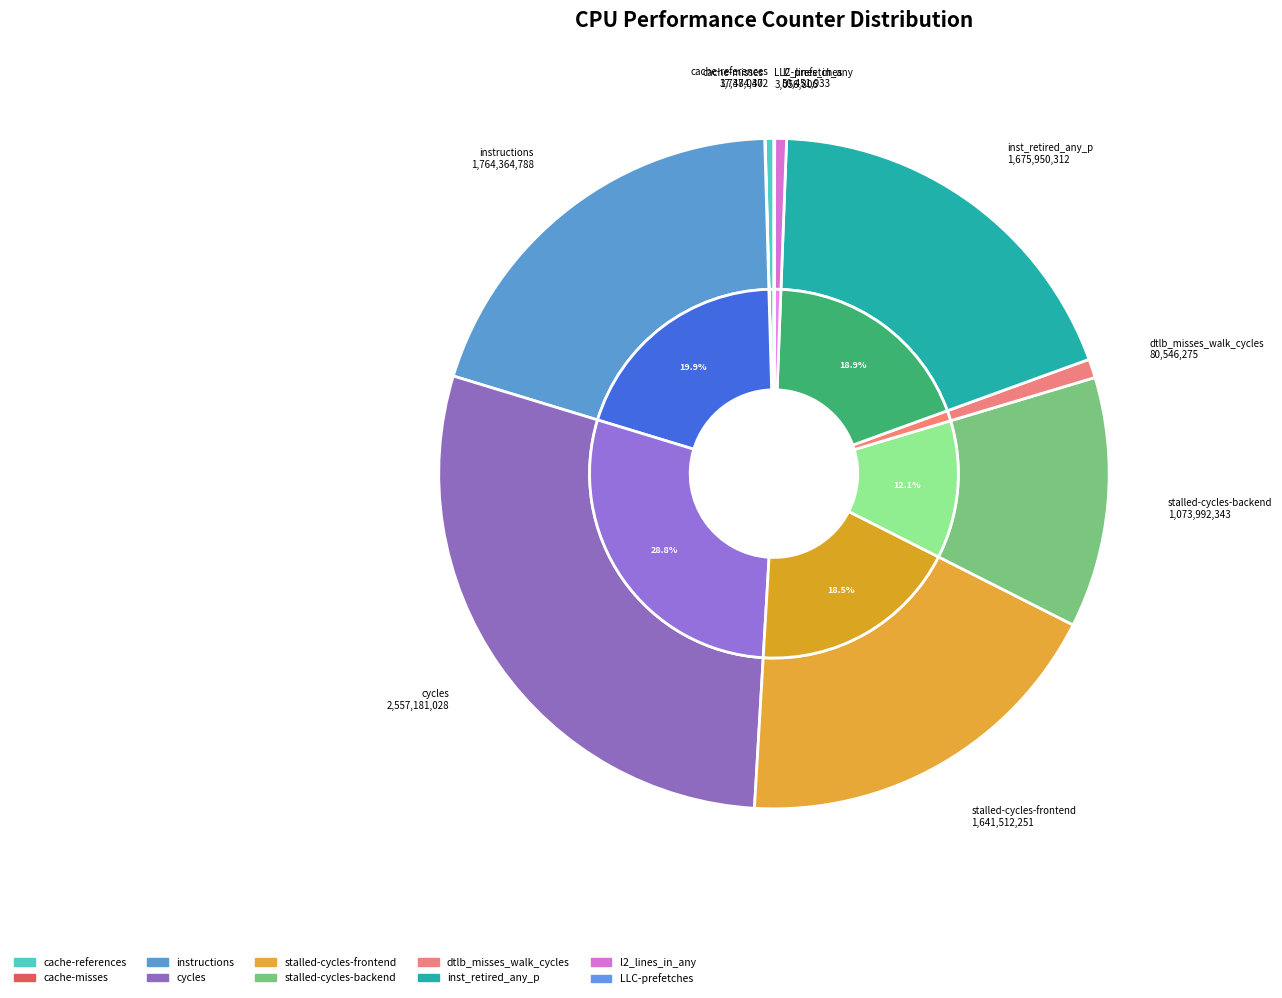

To the nearest percent, what portion does stalled-cycles-frontend represent?

18%